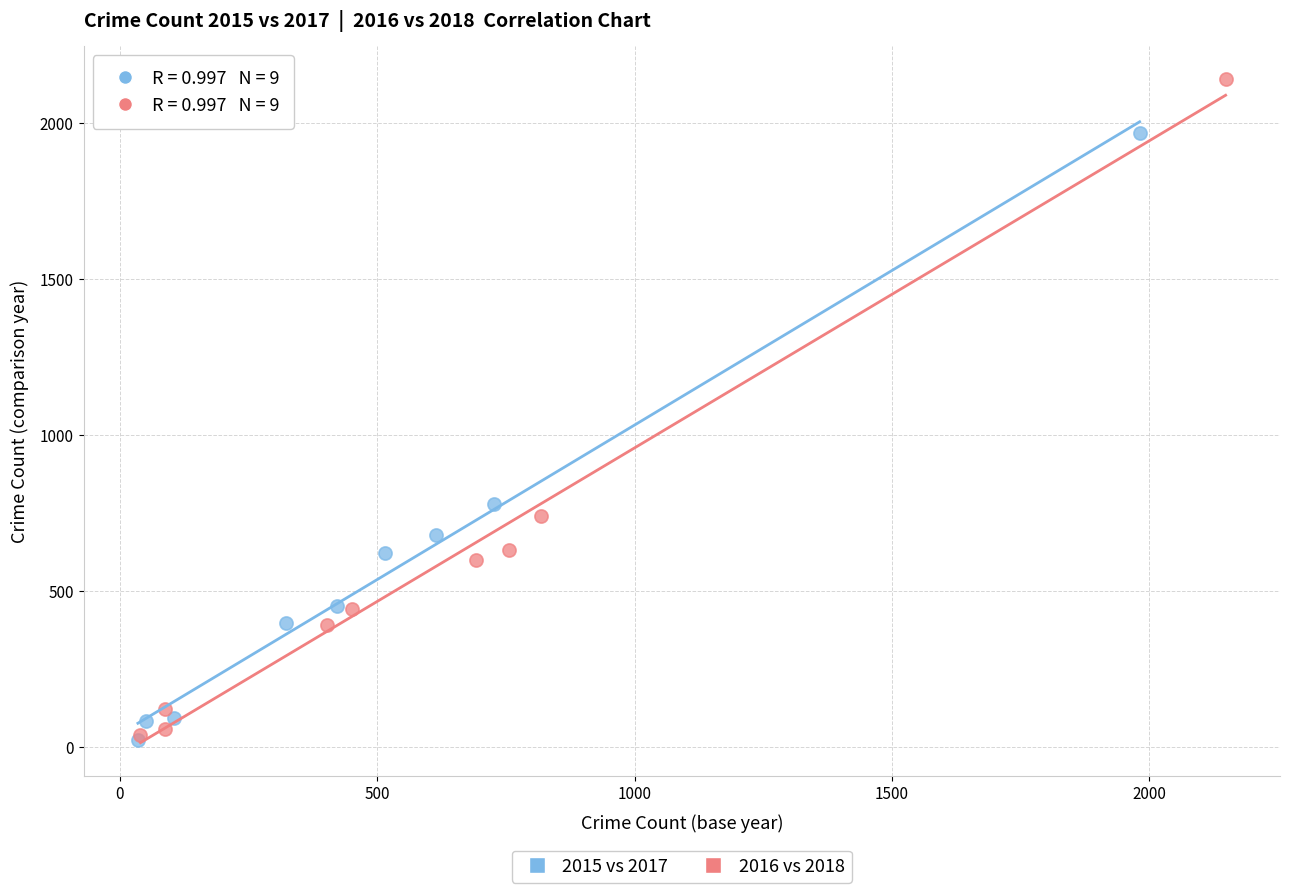

Which series has the largest Y range (max minus min)?

2016 vs 2018